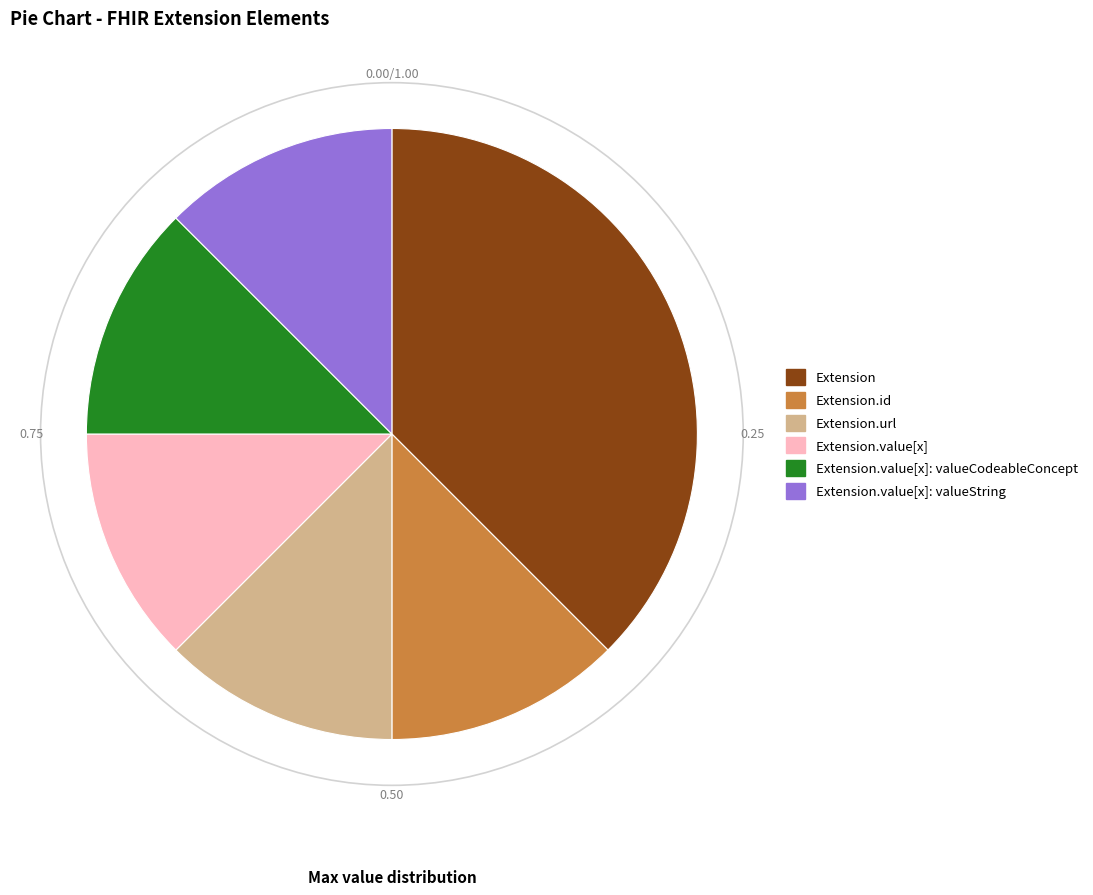

Is it true that Extension.url is 94% of the pie?

False